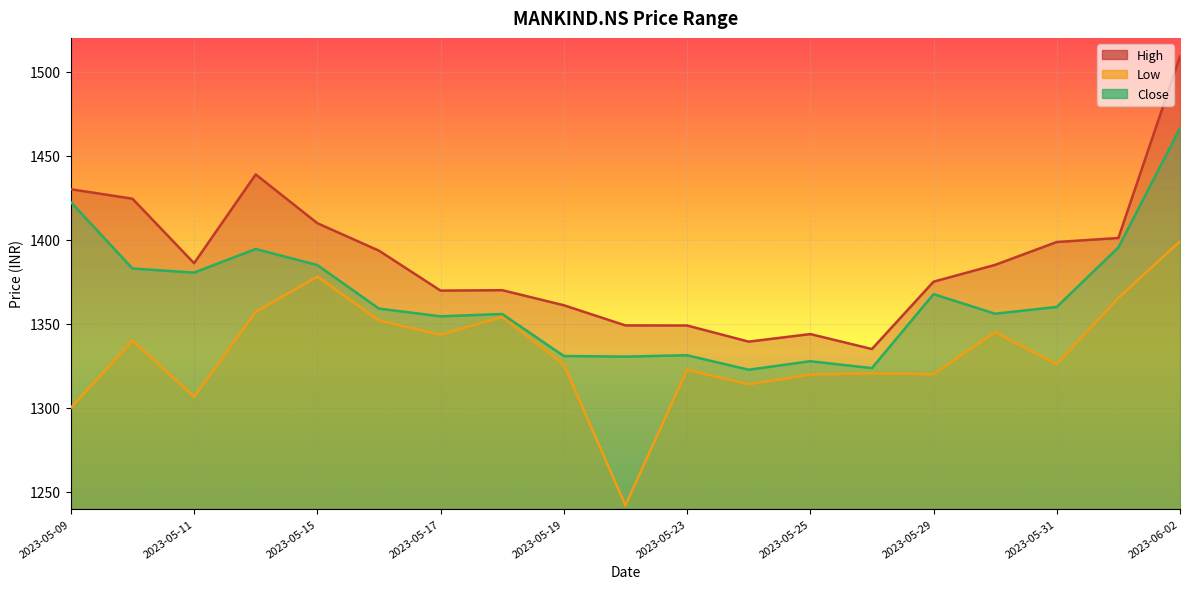

True or false: High has more than 2 points higher than both neighbors.

True